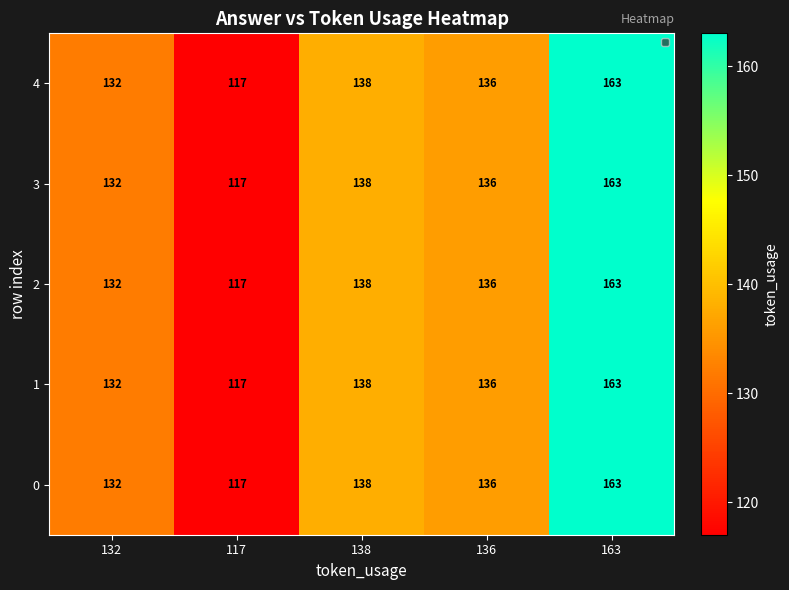

At how many categories does at least one series exceed 153?

1